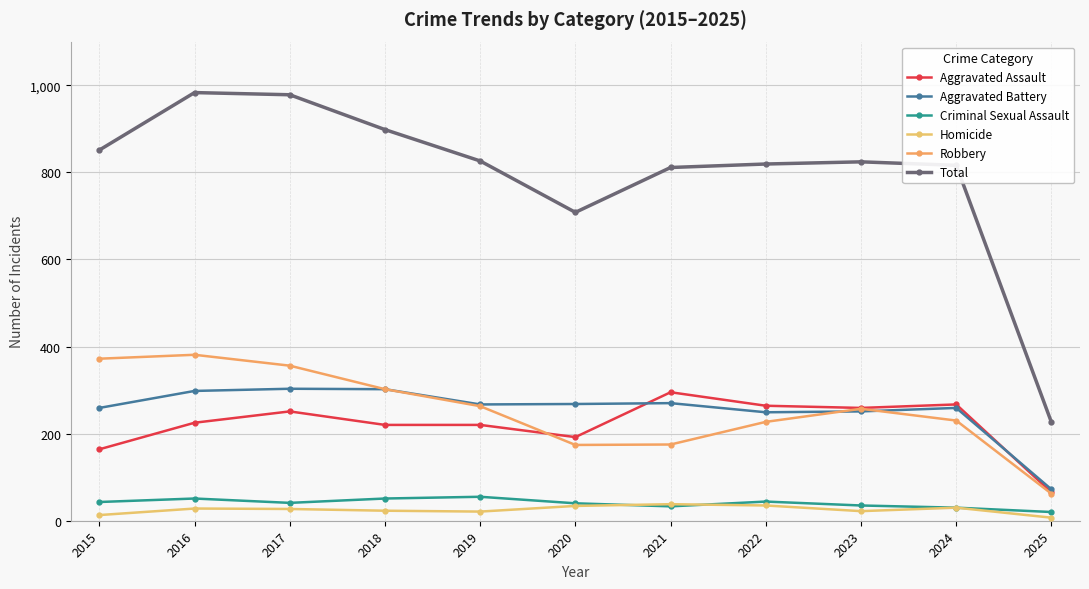

How many distinct data groups are displayed?

6